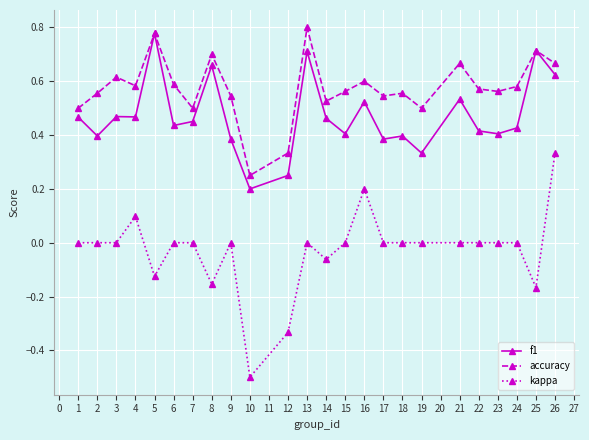

How many categories are shown in the chart?

24